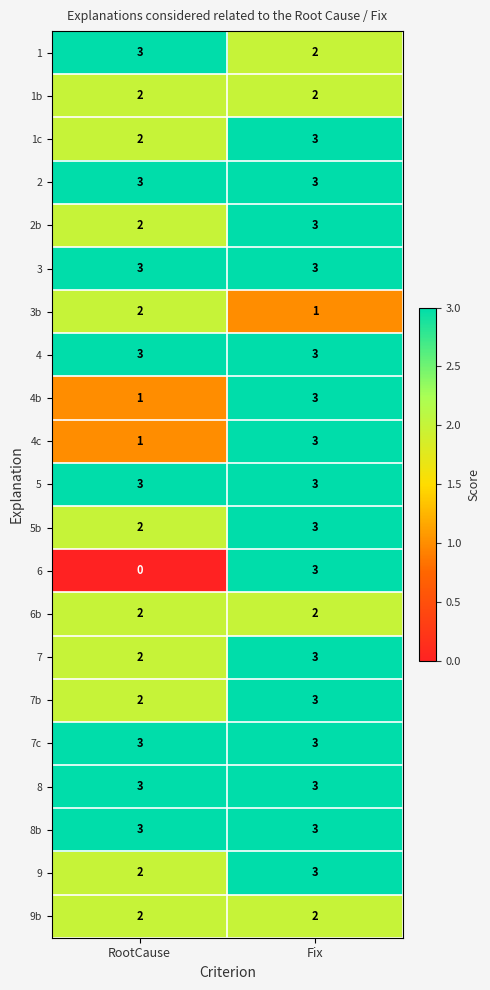

The value of 5b at RootCause is 3. True or false?

False